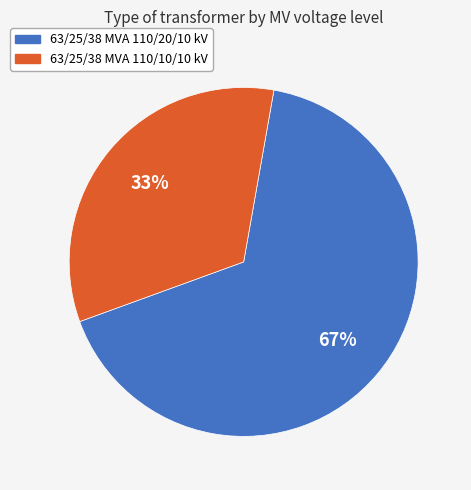

Is 63/25/38 MVA 110/10/10 kV the majority of the pie?

No